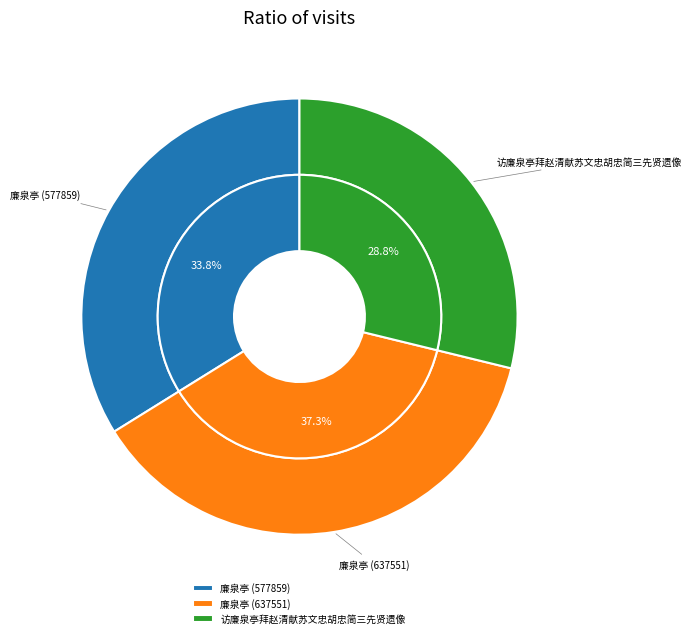

What is the change in value from 廉泉亭 (637551) to 访廉泉亭拜赵清献苏文忠胡忠简三先贤遗像?

-145578